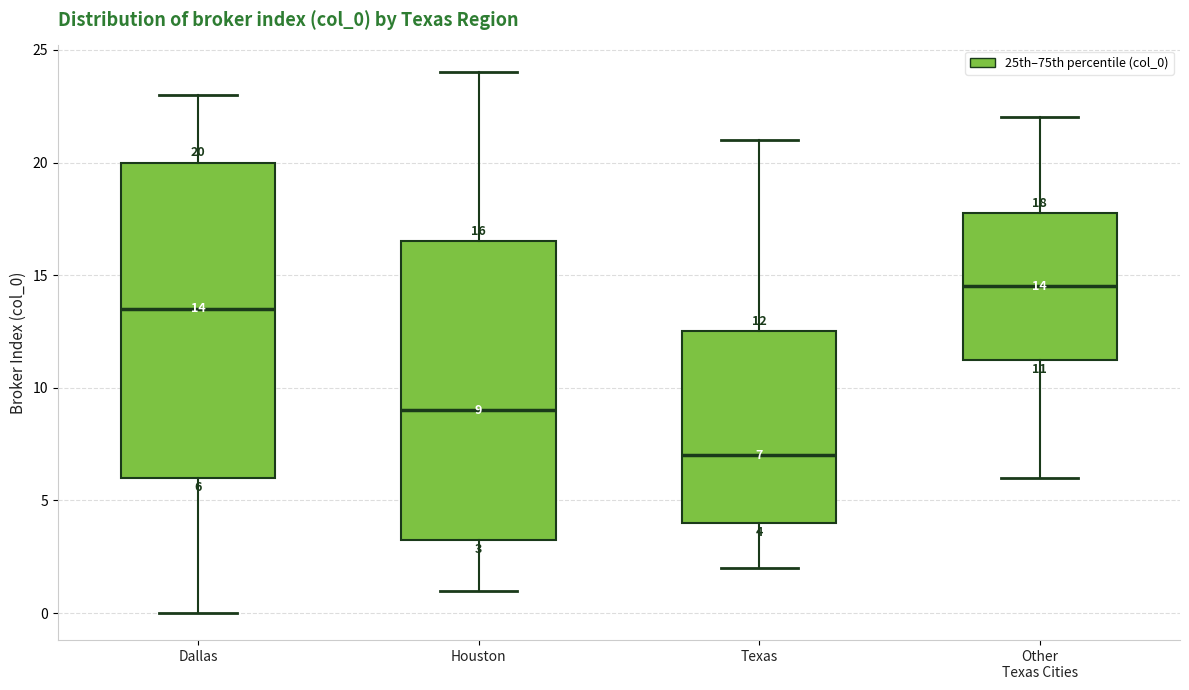

Which box's median line is the highest?

Other Texas Cities